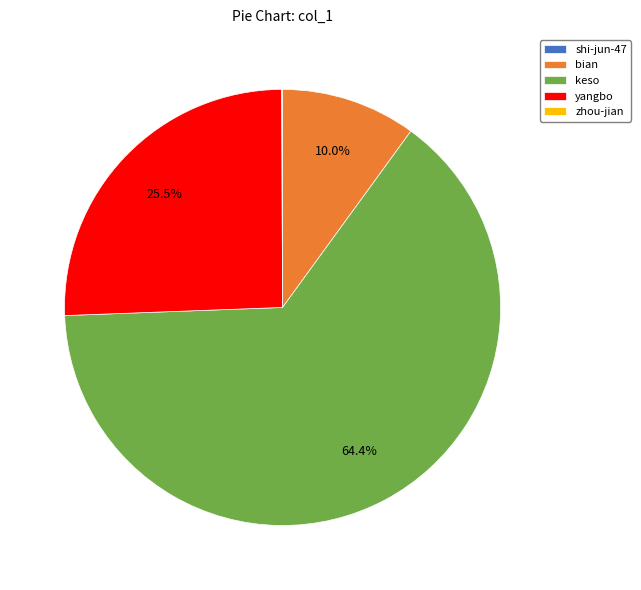

Which category has the biggest portion of the pie?

keso